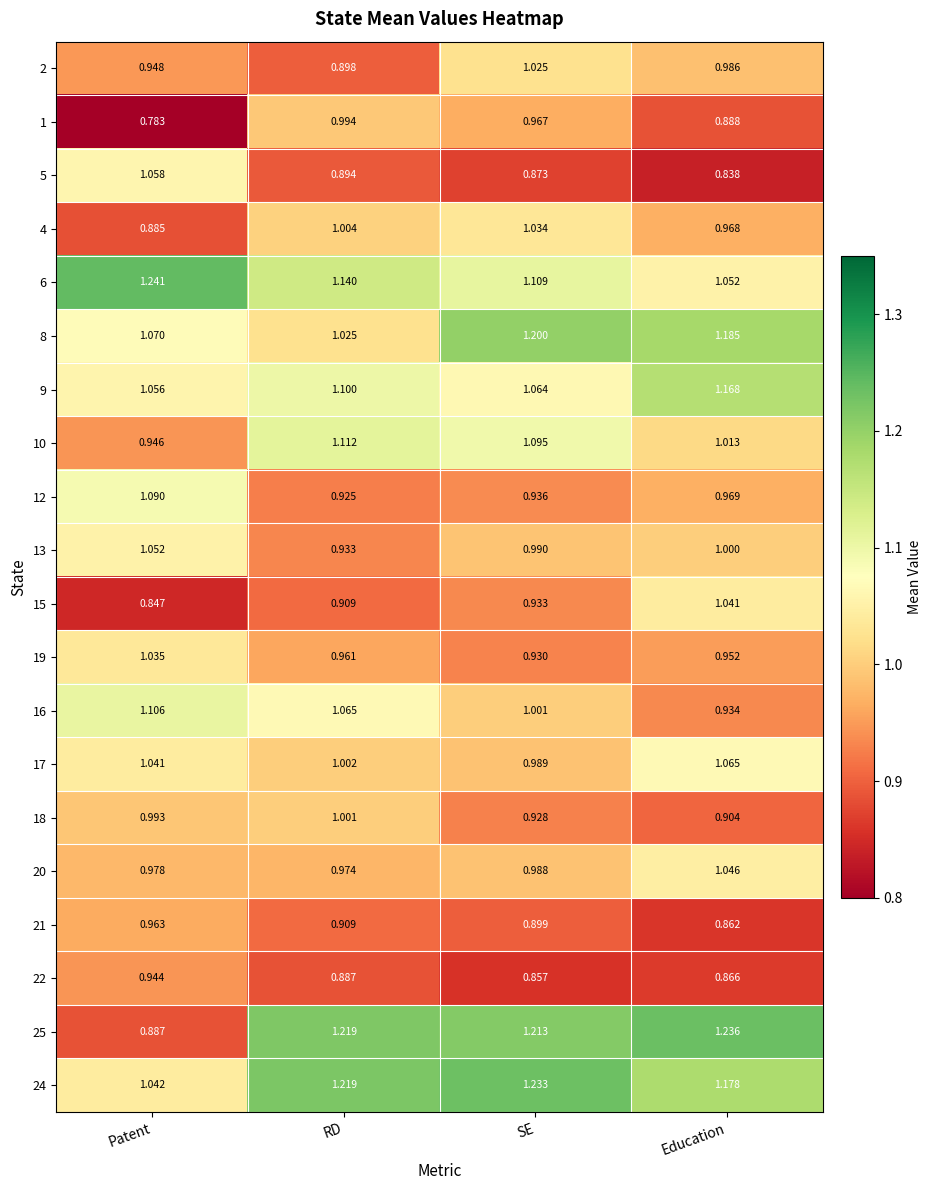

Which series has the largest total across all categories?

24